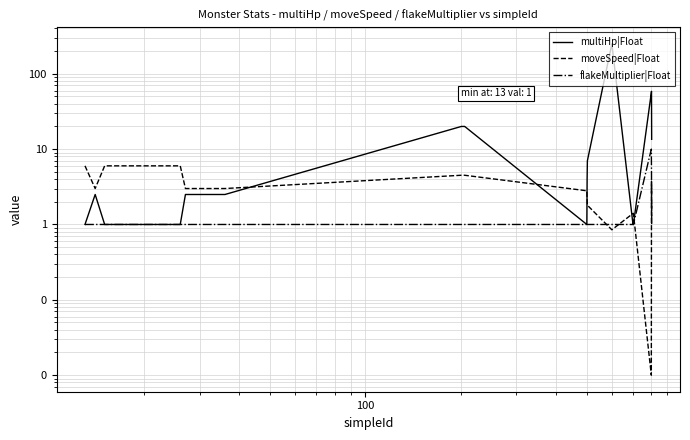

Which series has the largest total across all categories?

multiHp|Float